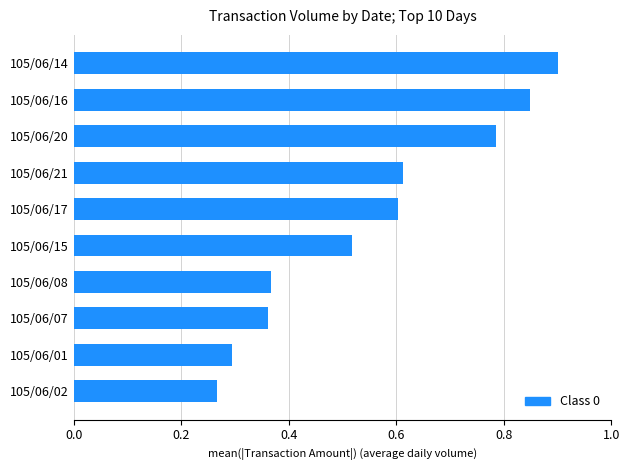

Count the values in the range 0 to 1.

10